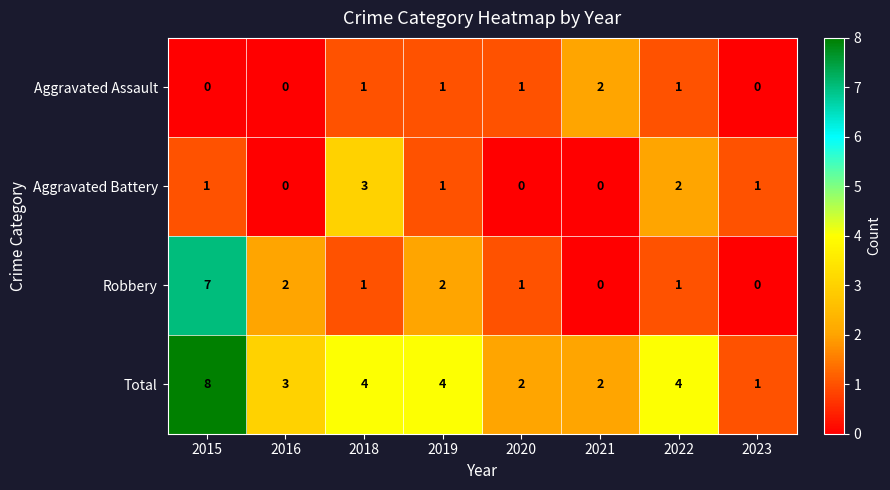

Which series has the largest total across all categories?

Total